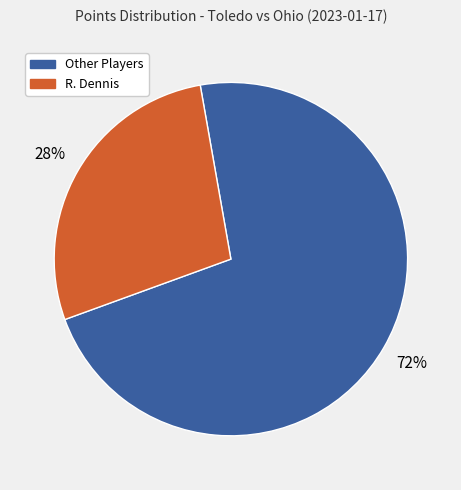

What is the ratio of the value at Other Players to the value at R. Dennis?

2.6